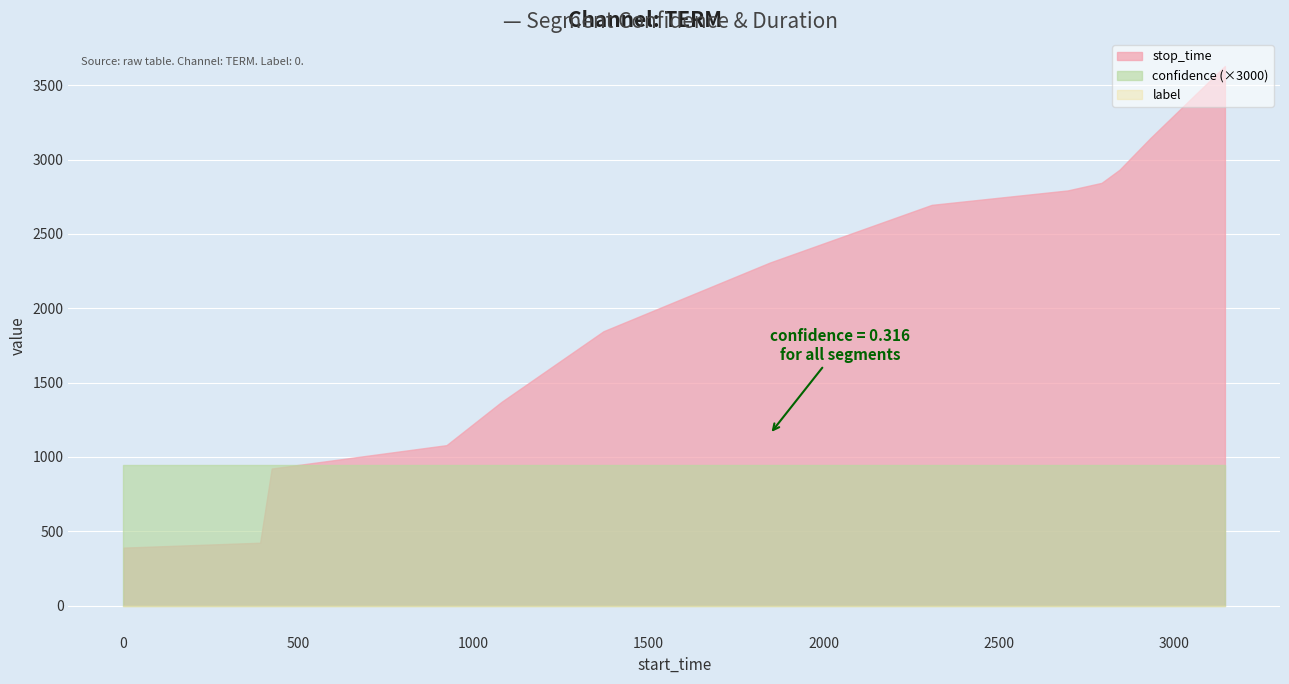

Is it true that label equals 0.0 at 6?

True